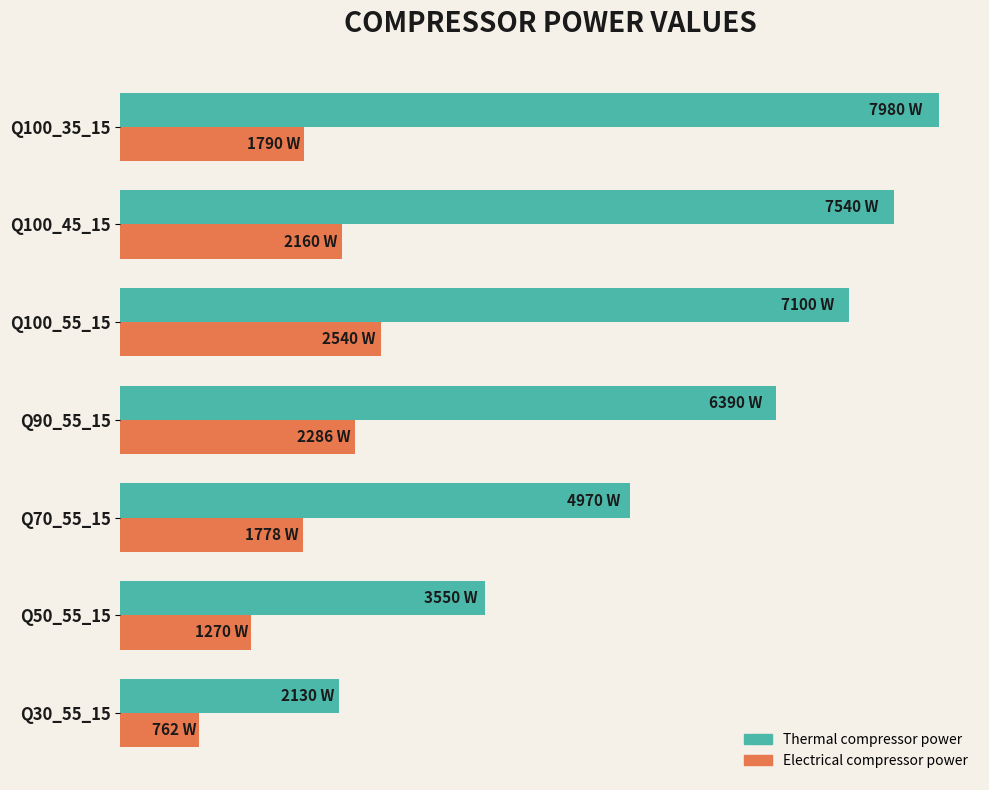

What is the value of the Thermal compressor power bar at the 6th from the left?

7540